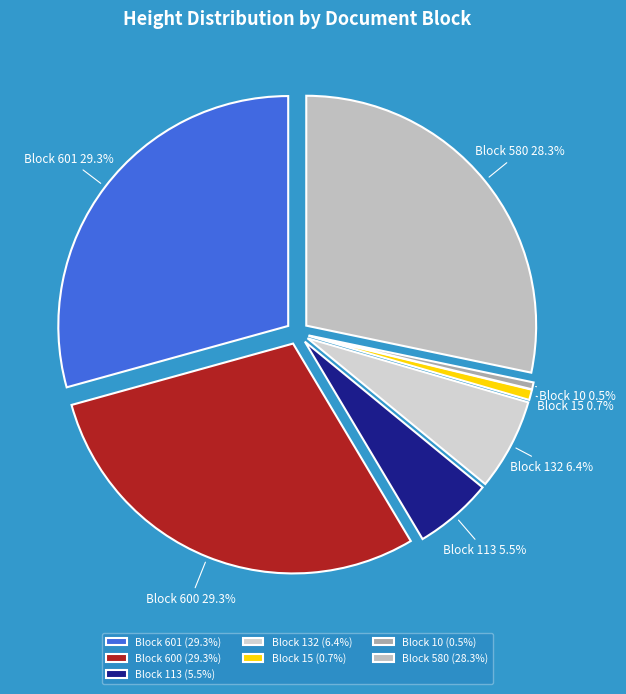

To the nearest percent, what is the difference between the largest and smallest slice percentages?

29%